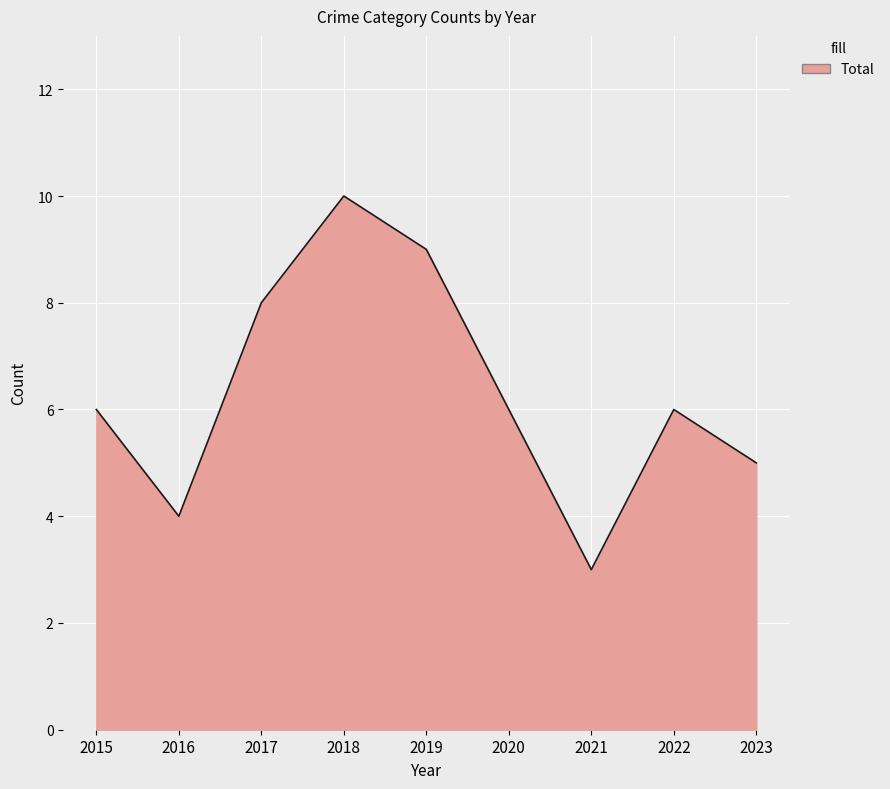

The chart shows a value of 6 at 2022. True or false?

True